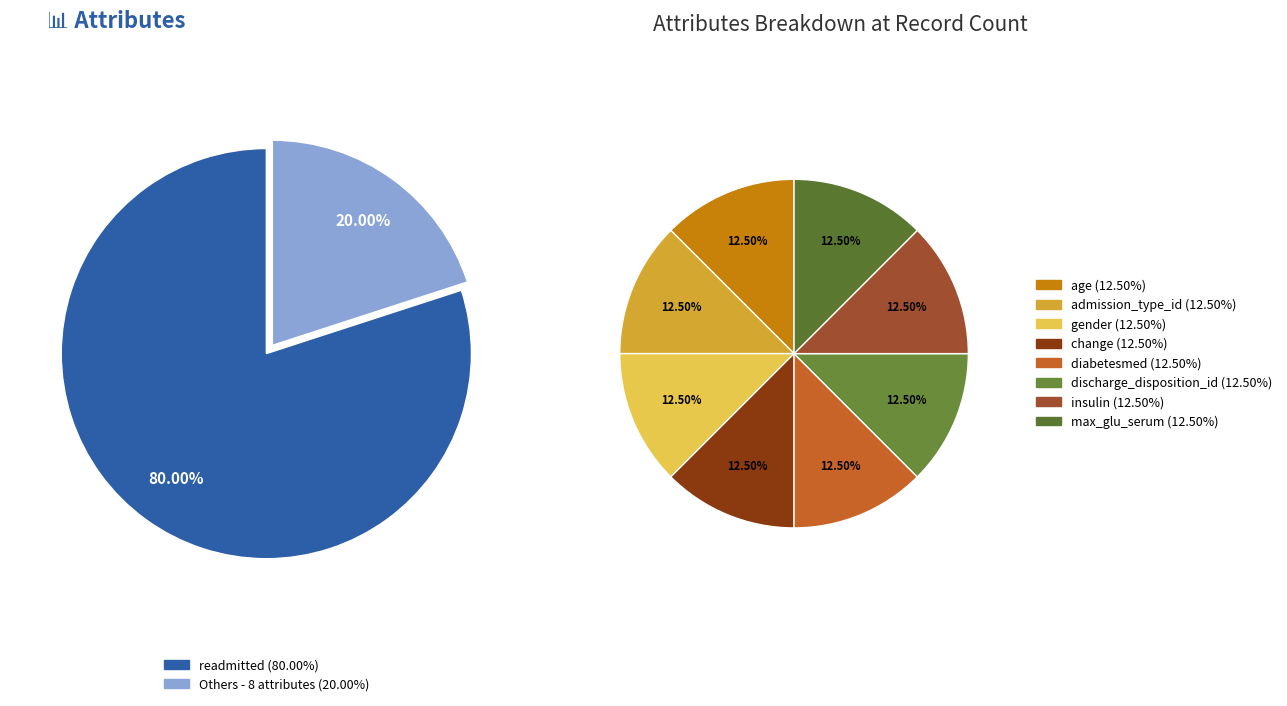

Is there any slice that represents more than half of the pie?

Yes